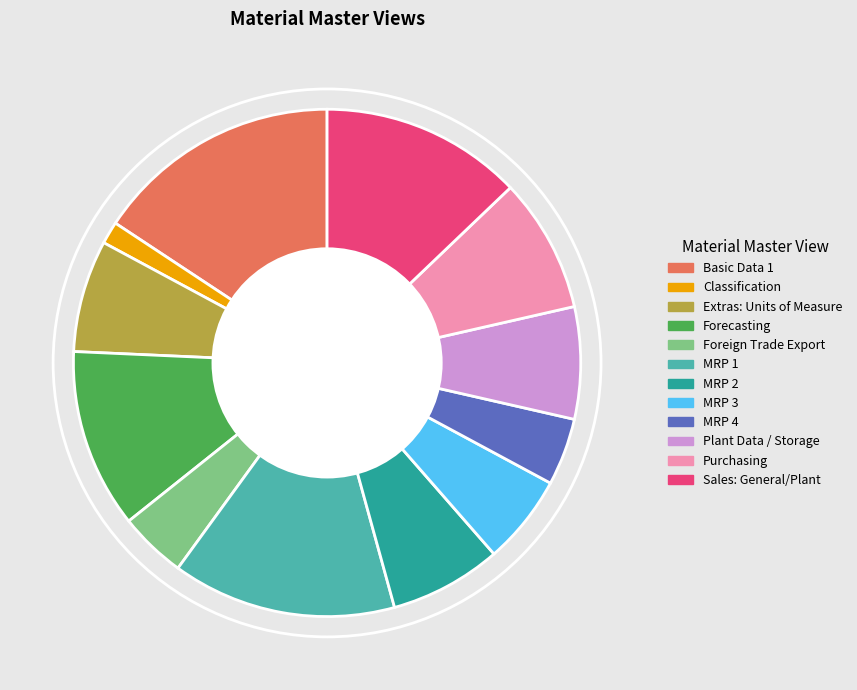

Is there a majority slice in this chart?

No